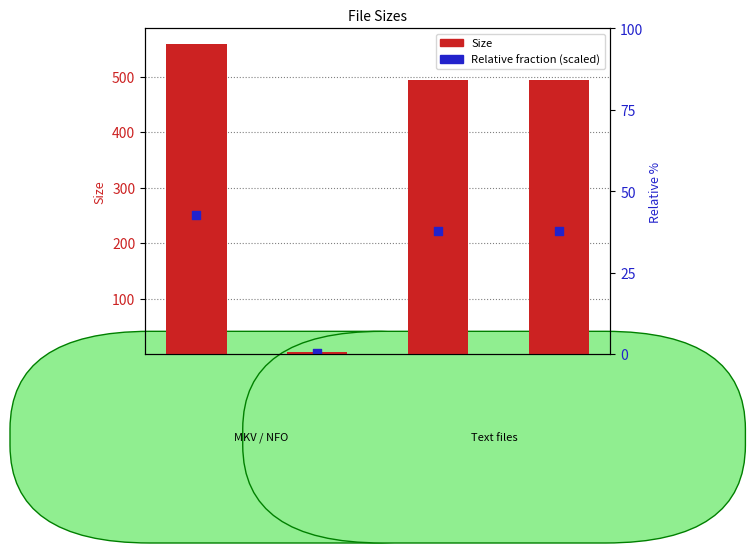

Is the value of Size at aaf-bb.s03e03.720p.nfo greater than the value of Relative fraction (scaled) at Please Read This Guide Now.txt?

No